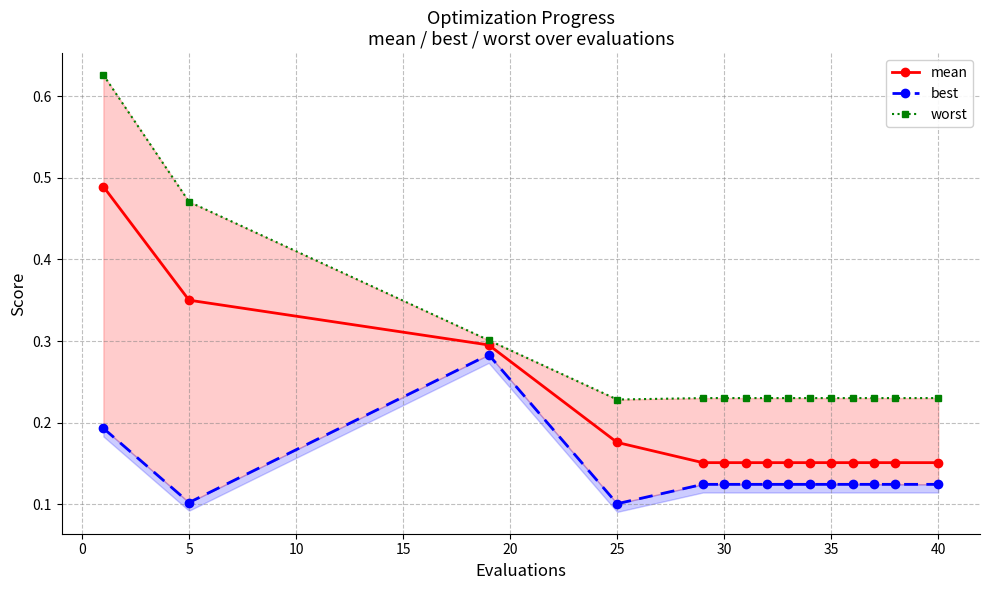

Count the mean values in the range 0 to 1.

15